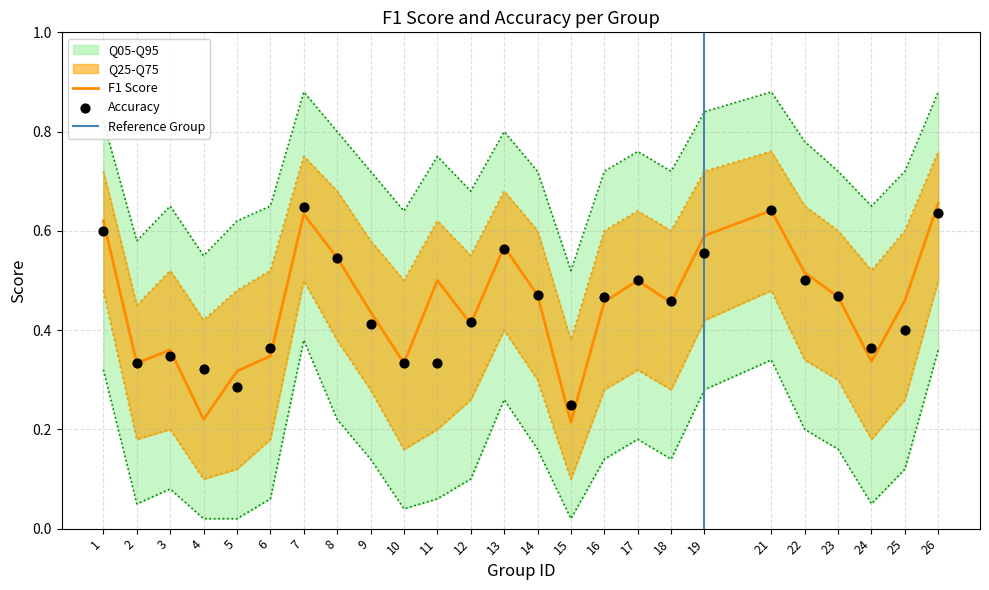

What is the total value across all series at 1?

3.6